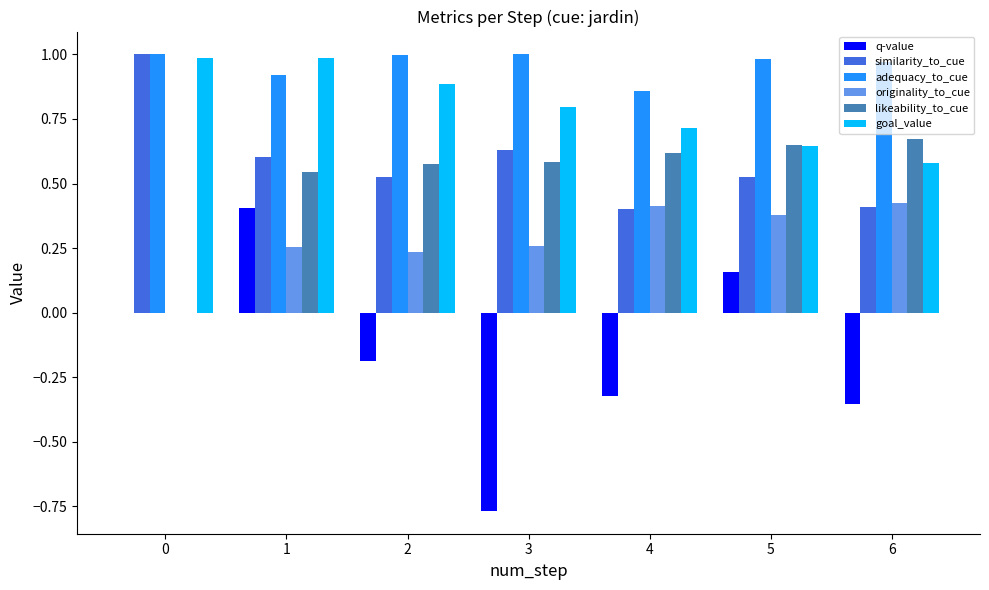

The value of adequacy_to_cue at 3 is 1.4. True or false?

False